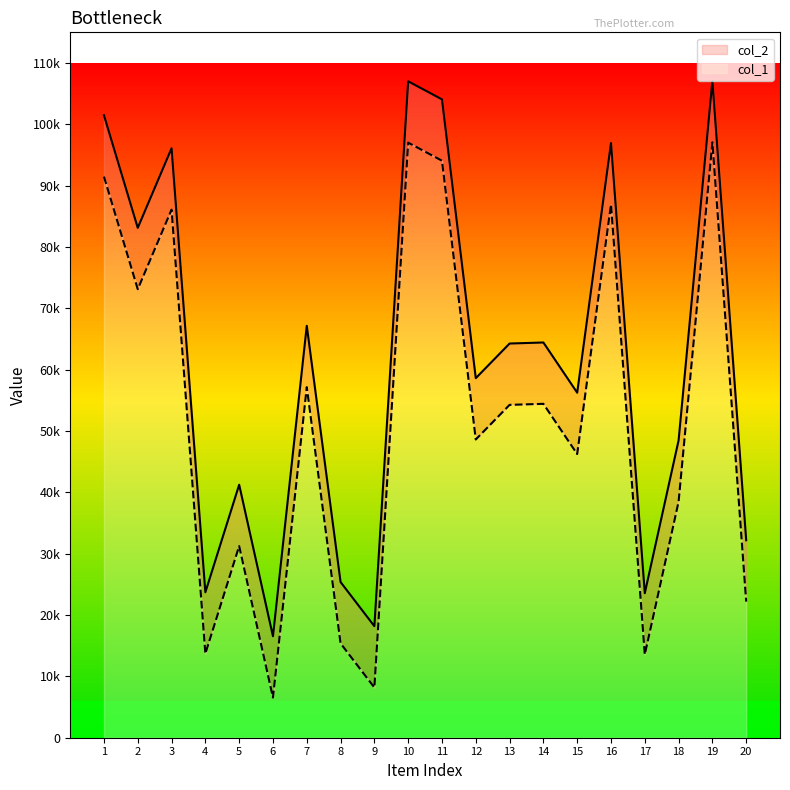

What is the average value of the col_2 series?

51791